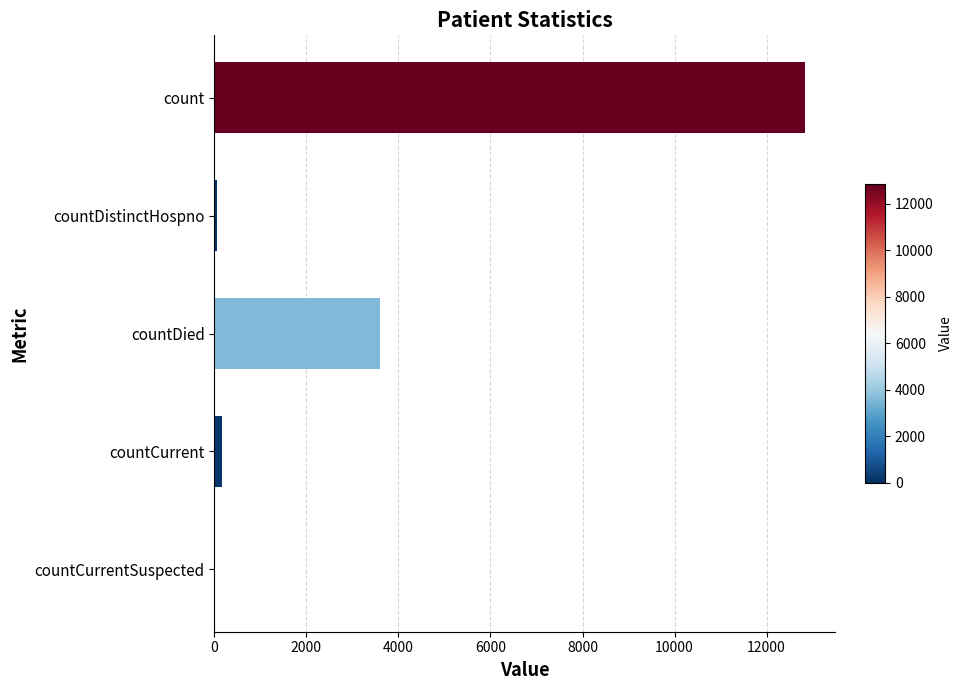

Which has a higher value, countDistinctHospno or countDied?

countDied